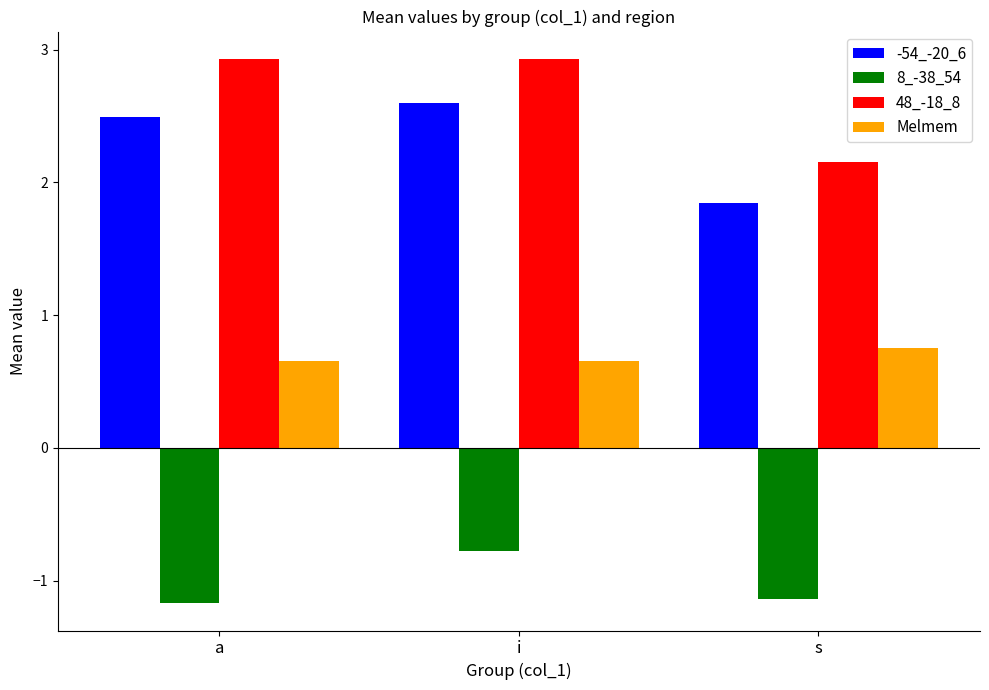

What is the smallest value displayed?

-1.2